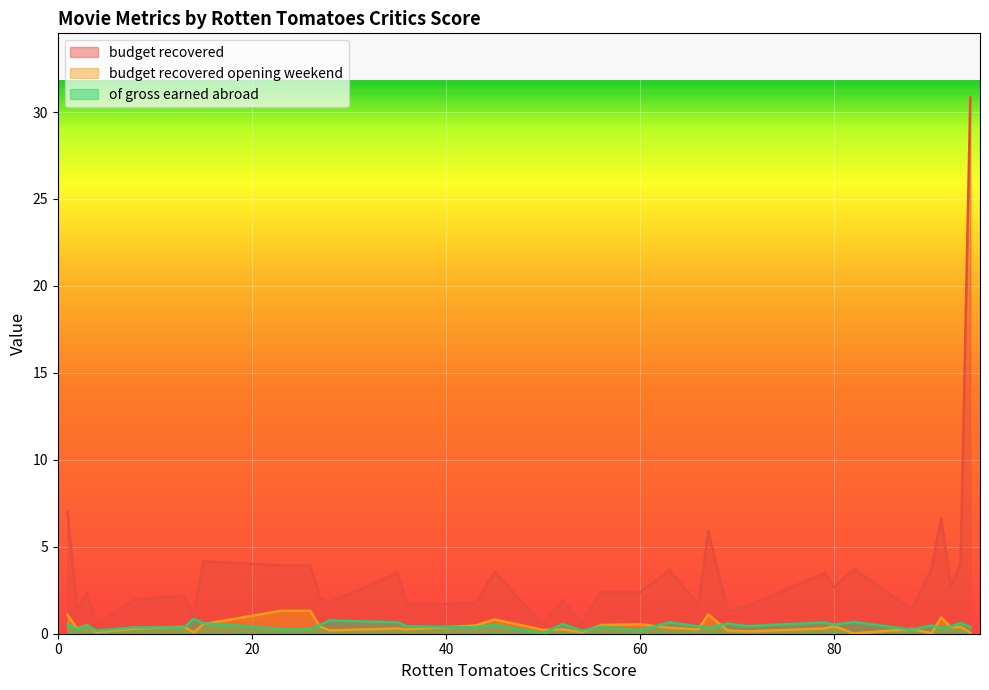

What are all the series names shown in the legend?

budget recovered, budget recovered opening weekend, of gross earned abroad